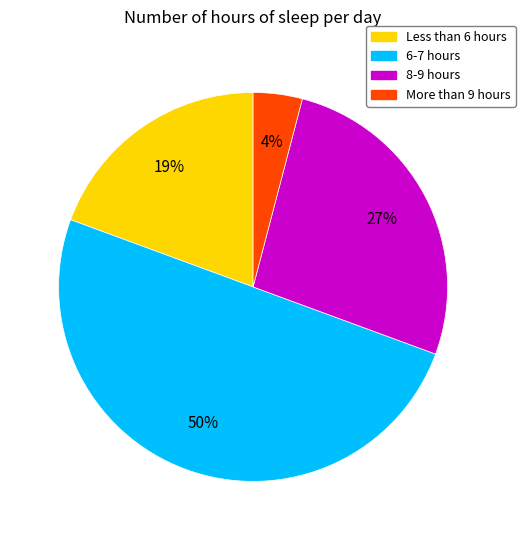

What is the largest slice in the pie chart?

6-7 hours